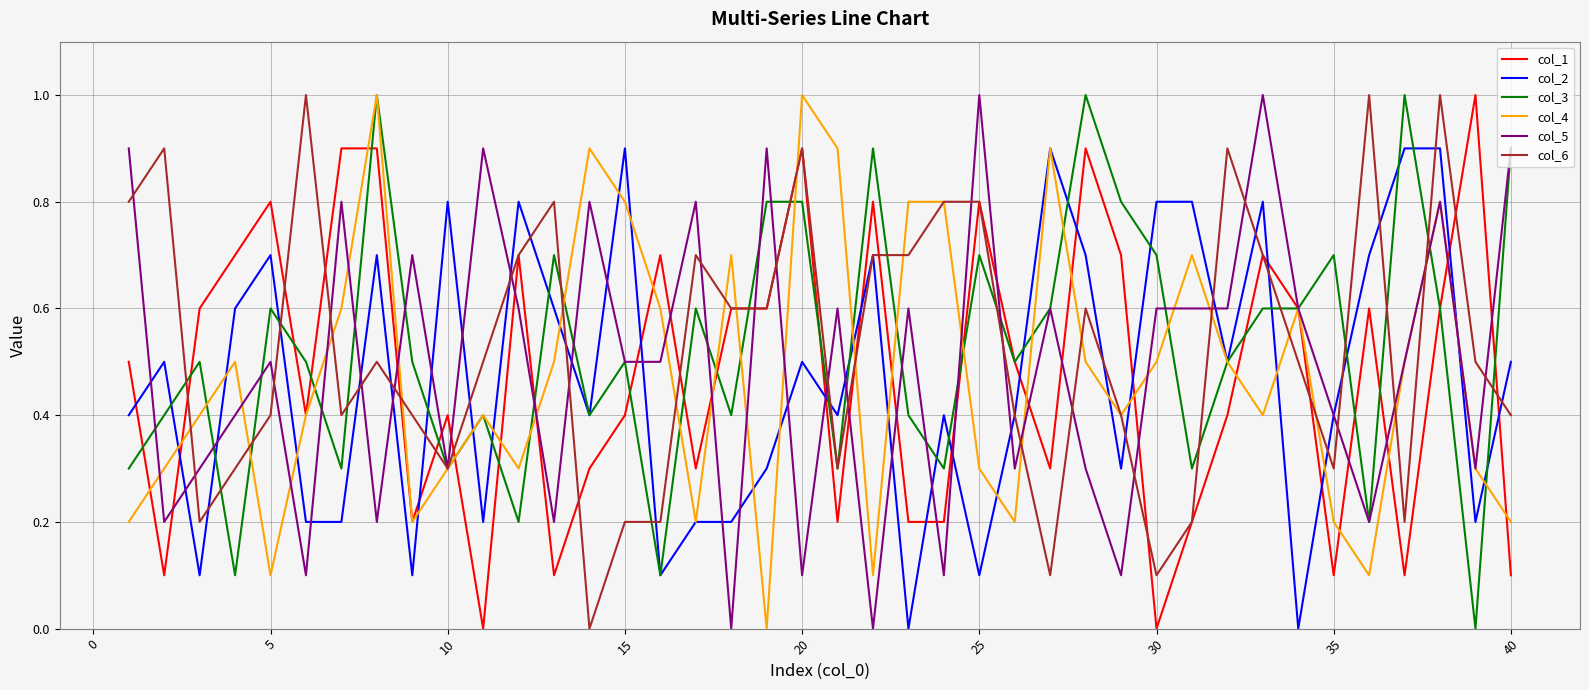

What is the greatest value displayed?

1.0